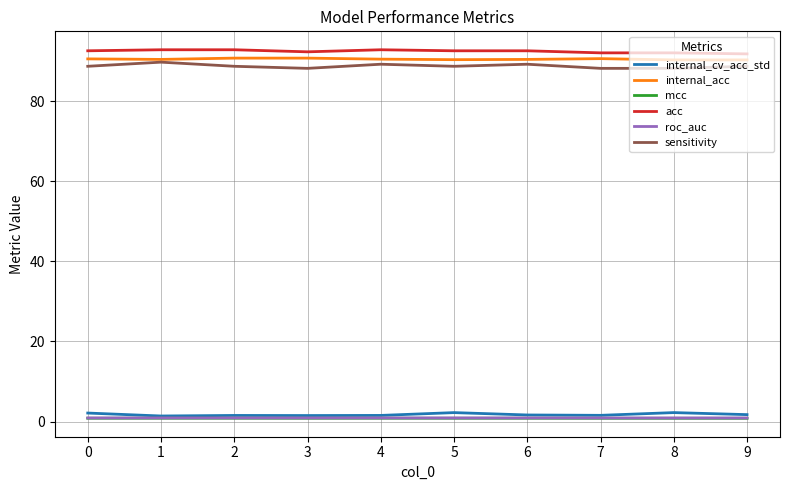

True or false: acc has a value of 91.8 at 9.

True